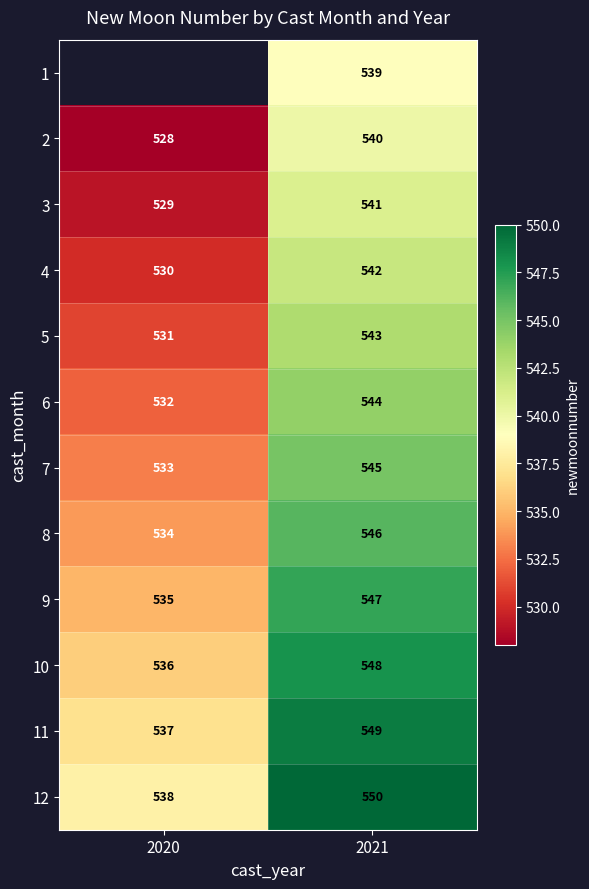

At which category does the chart reach its peak across all series?

2021